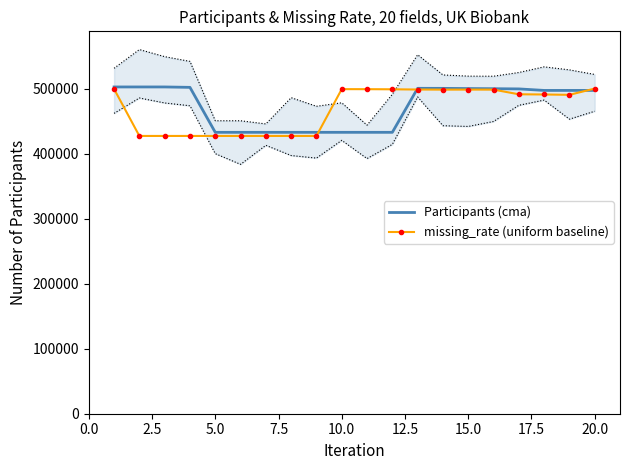

What is the average value of the missing_rate (uniform baseline) series?

469012.2